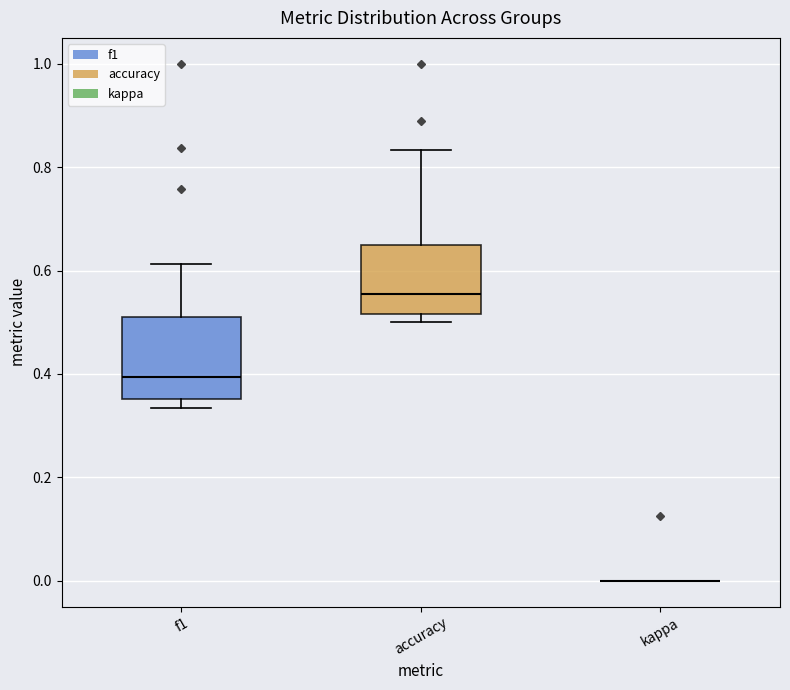

Where does the upper whisker of the box for accuracy end on the y-axis? The values are not printed on the chart, so give them approximately, as read against the axis.

0.84